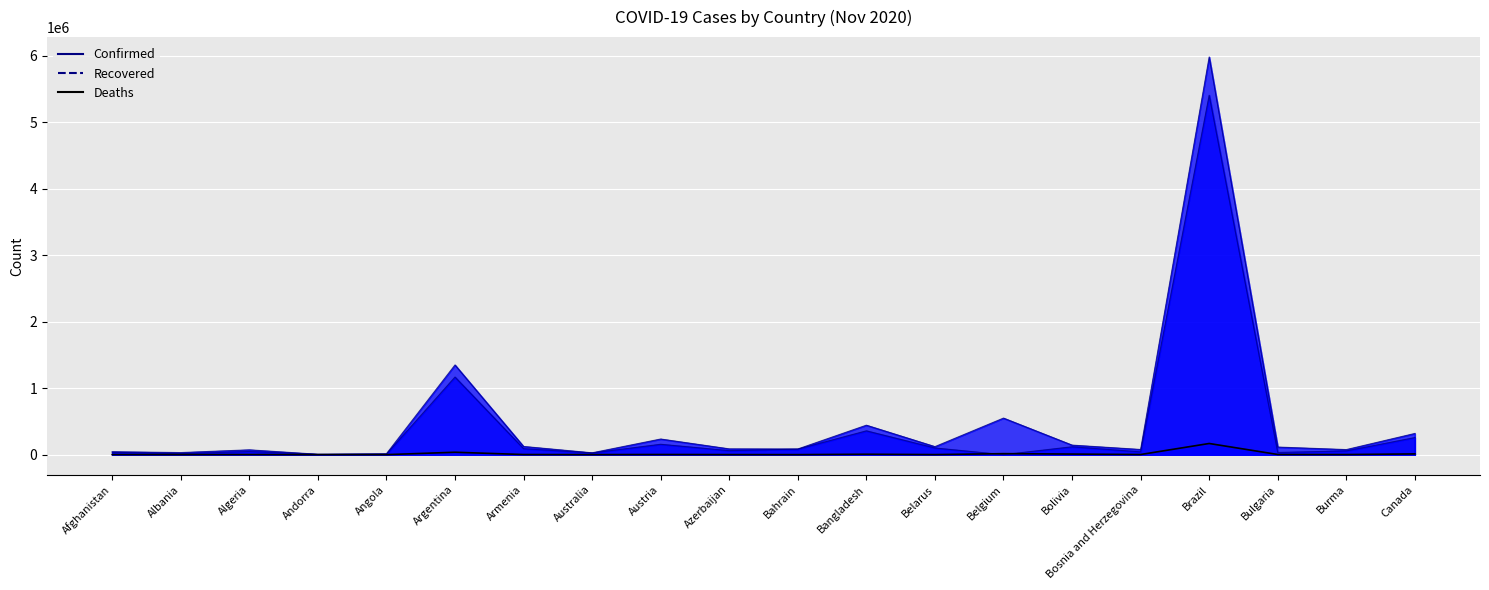

True or false: the data shows 214 at Angola.

False